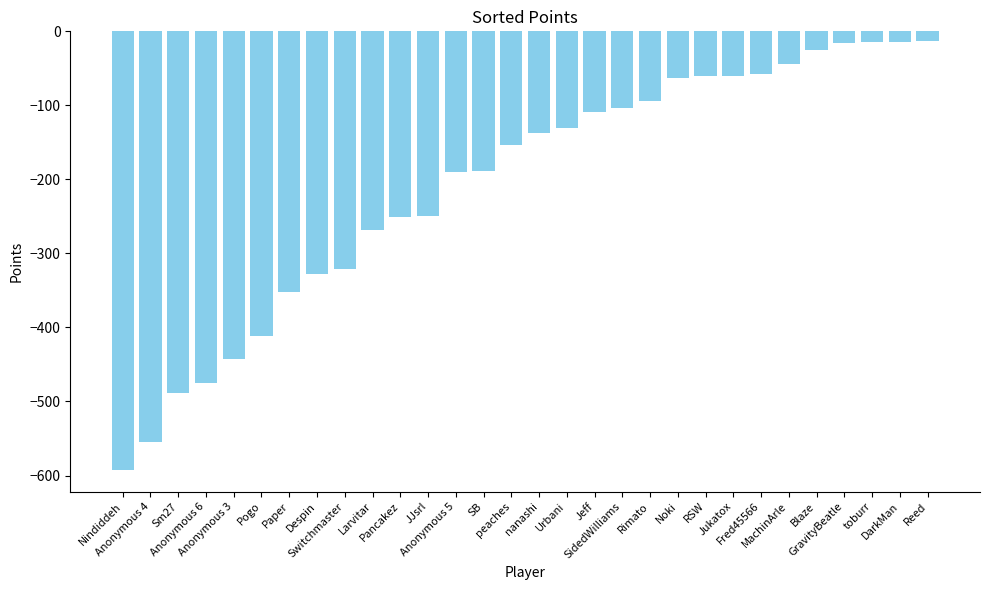

What is the greatest value displayed?

-13